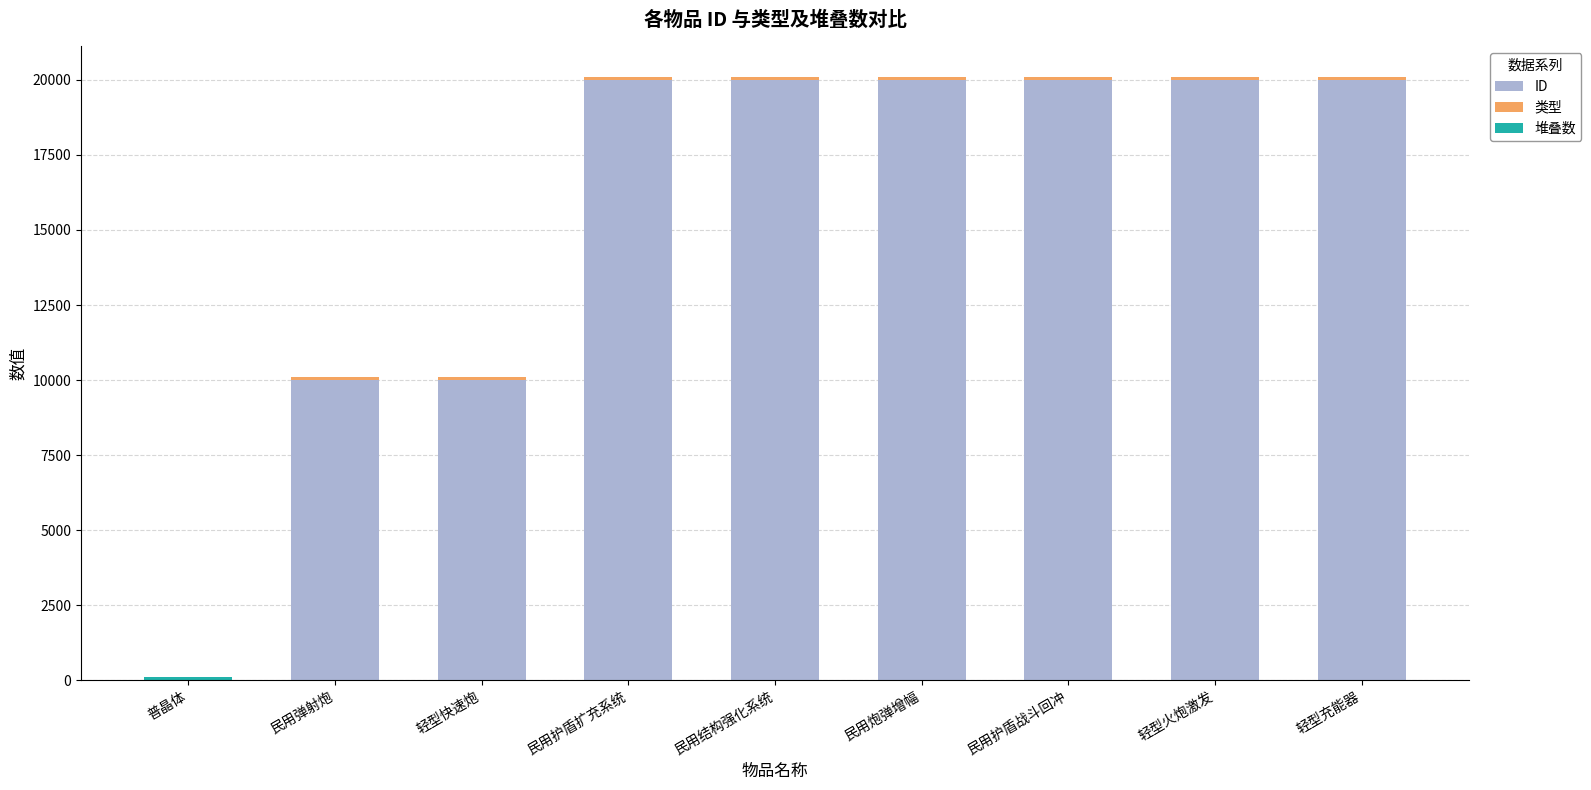

True or false: ID has a value of 20005 at 轻型充能器.

True